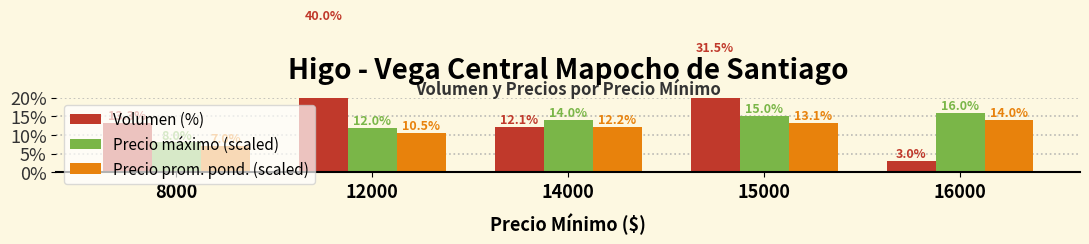

Does the chart contain any negative values?

No